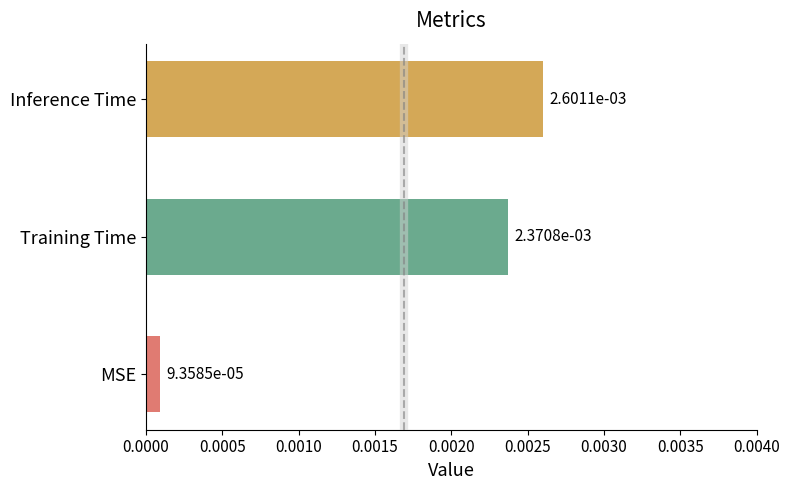

Between Inference Time and Training Time, which is larger?

Inference Time